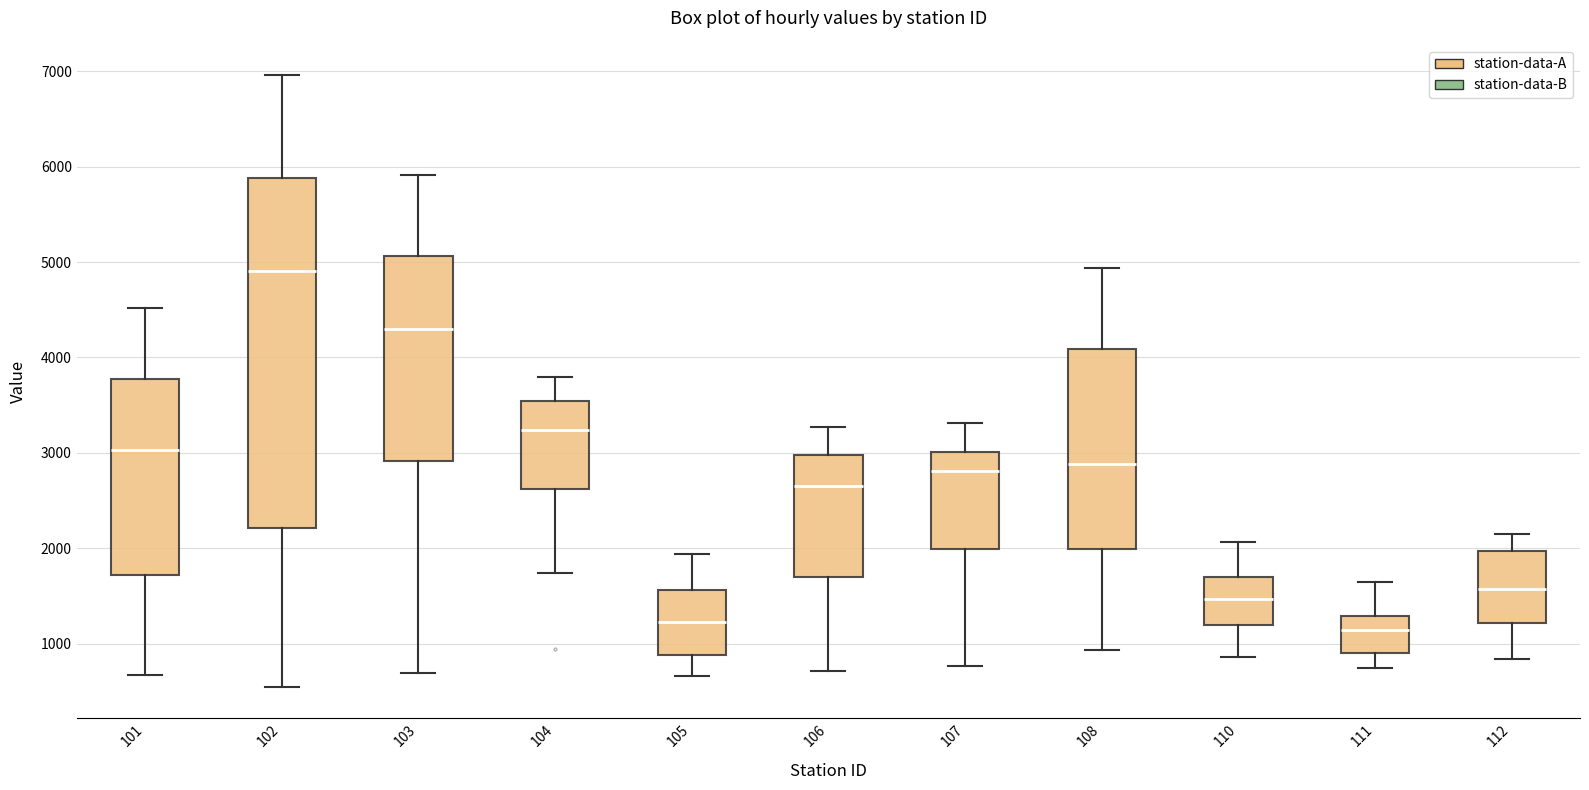

Which box is the tallest, from its lower edge to its upper edge?

102